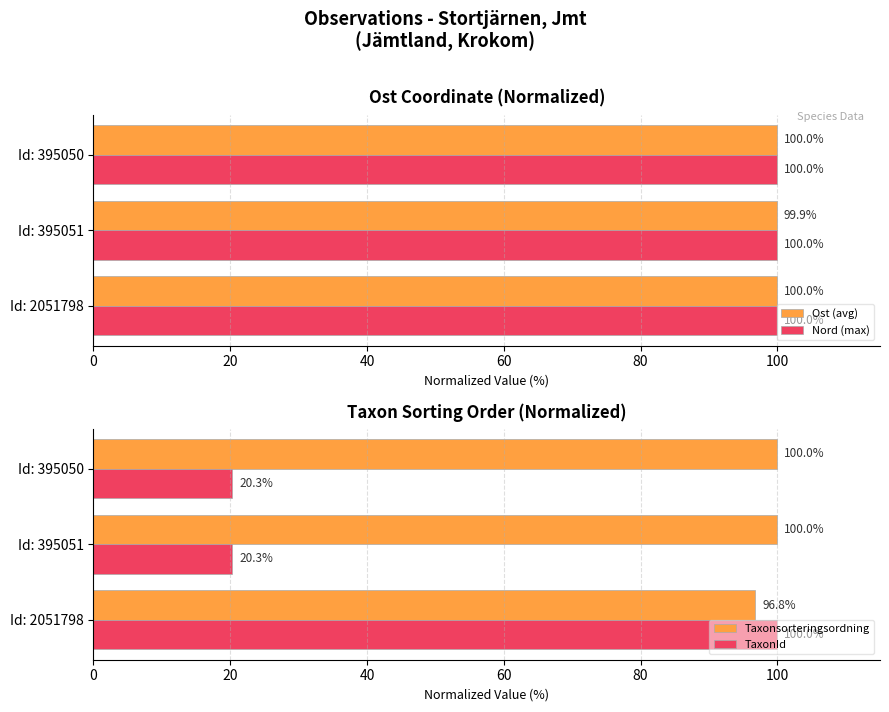

What is the value of the Taxonsorteringsordning bar at the 1st from the left?

96.8